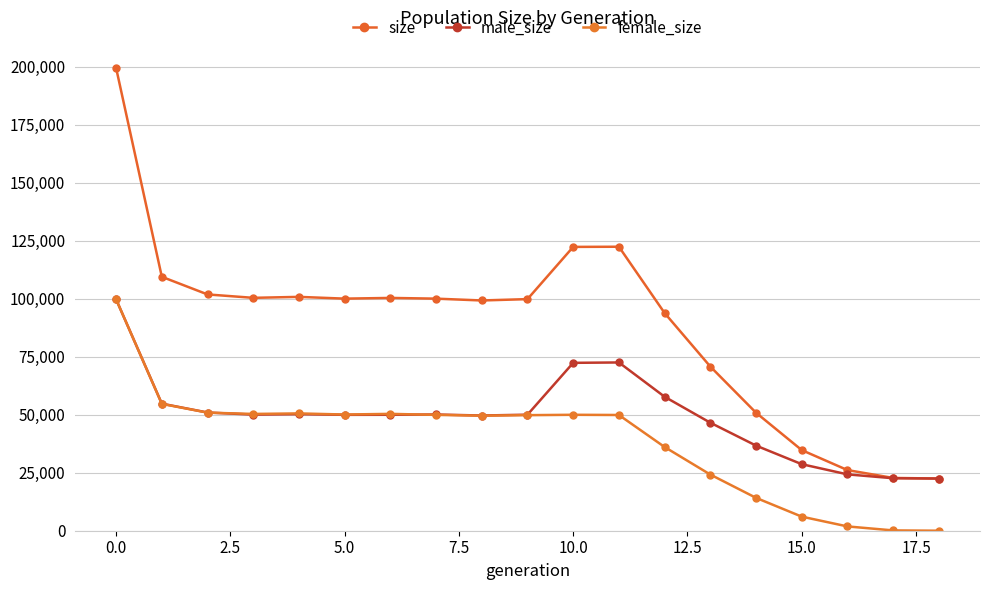

Does the chart have visible grid lines?

Yes